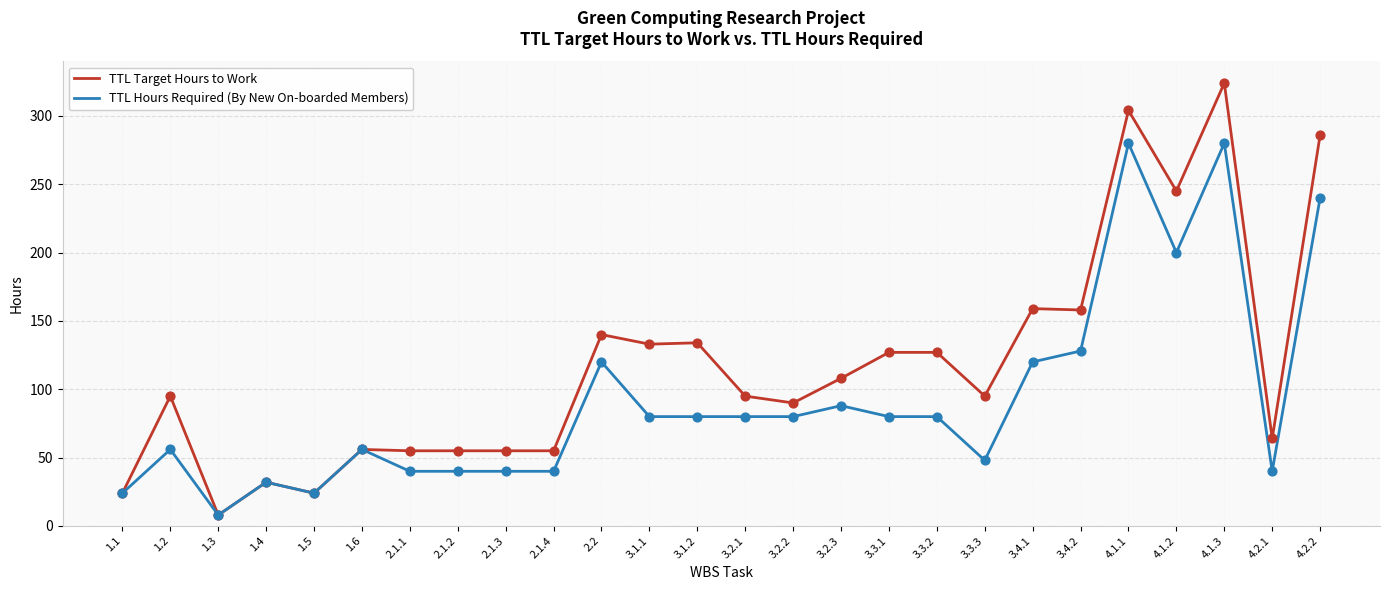

Between 2.1.4 and 3.3.3, which series saw the biggest shift?

TTL Target Hours to Work